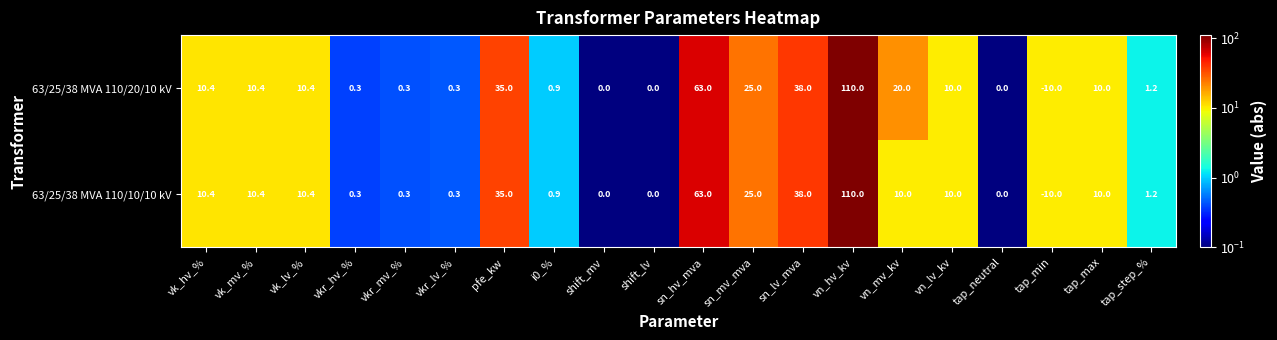

Where does the 63/25/38 MVA 110/10/10 kV series first go above 10?

vk_hv_%